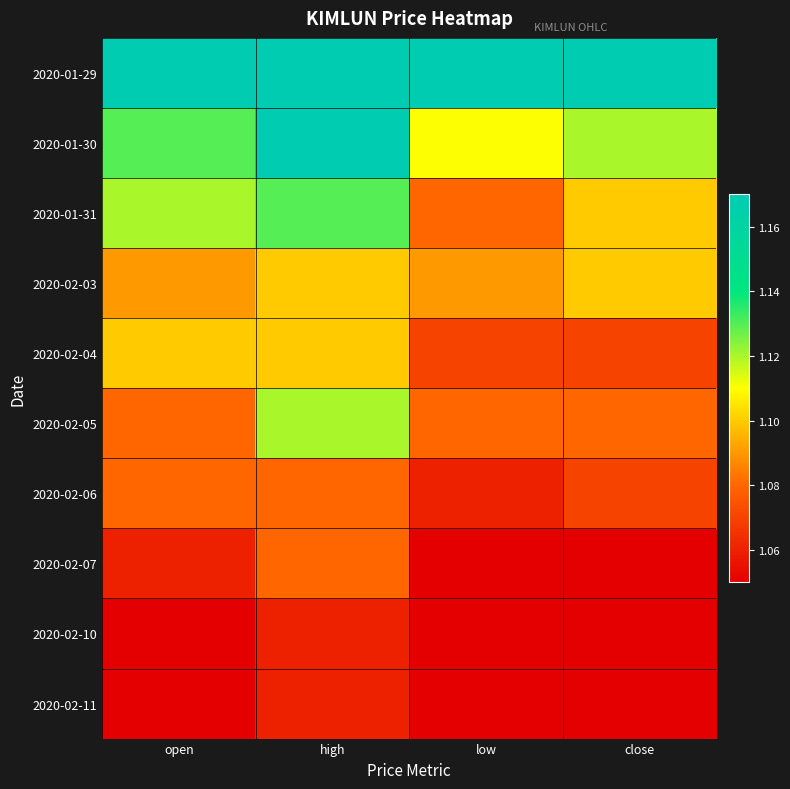

Between open and close, which is larger?

open